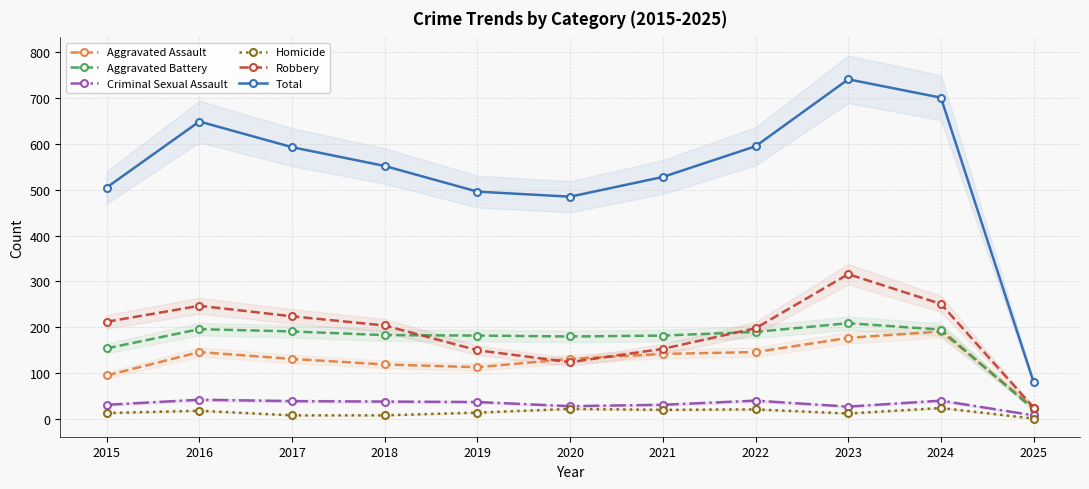

What is the sum of all Aggravated Battery values?

1883